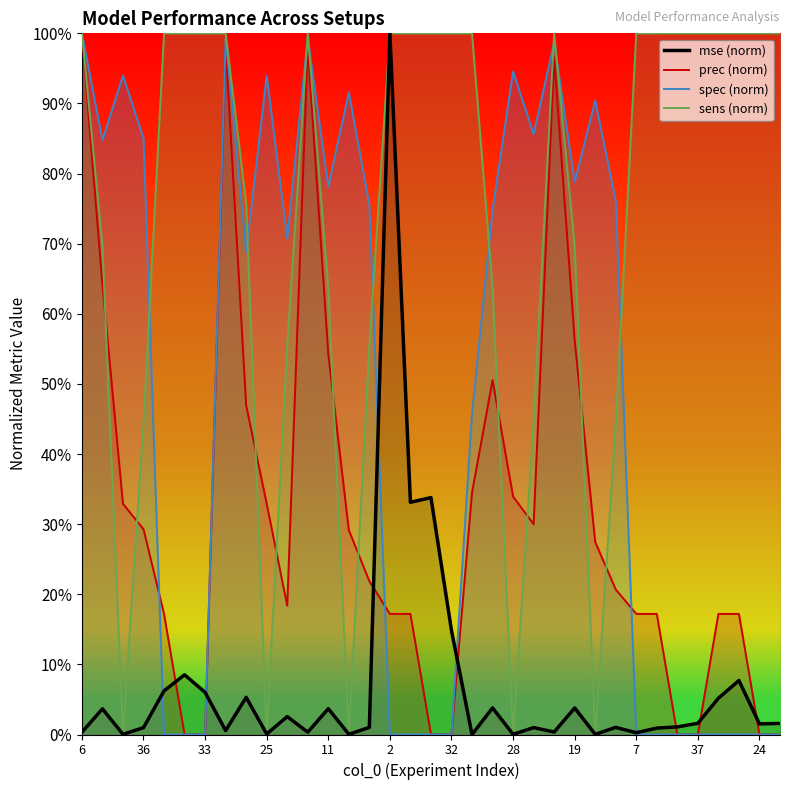

What is the sum of the spec values at 28 and 11?

1.7